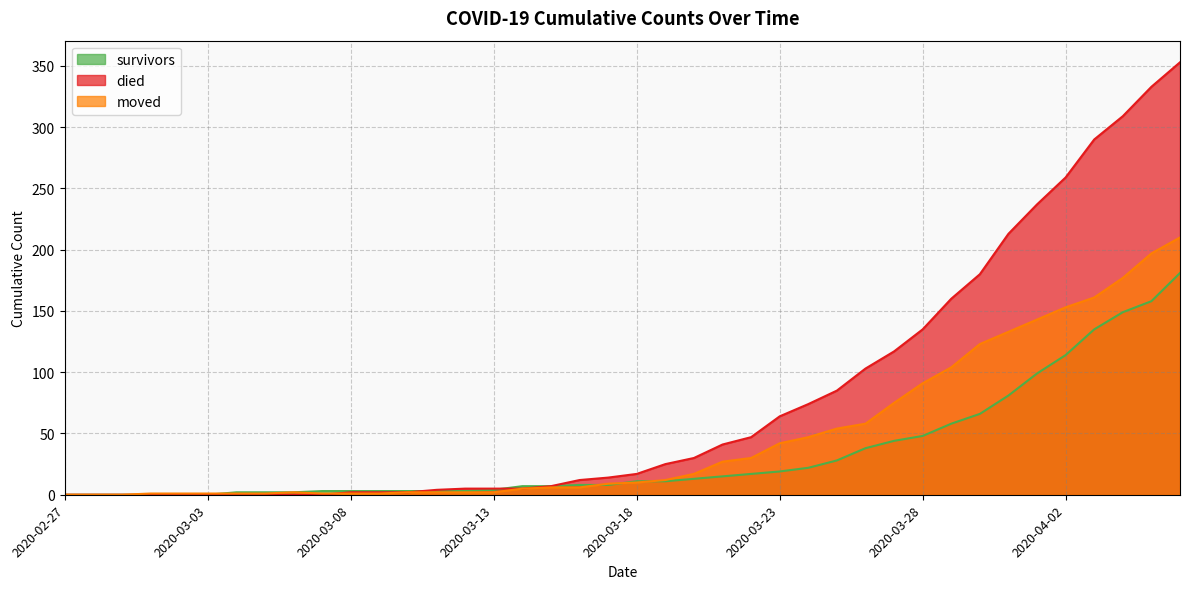

Reading left to right, transcribe all the data shown in this chart.

survivors: 0	0	0	0	0	0	2	2	2	3	3	3	3	3	3	4	7	7	8	8	11	11	13	15	17	19	22	28	38	44	48	58	66	81	99	114	135	149	158	181
died: 0	0	0	0	0	0	0	0	0	0	2	2	2	4	5	5	5	7	12	14	17	25	30	41	47	64	74	85	103	117	135	160	180	213	237	259	290	309	333	353
moved: 0	0	0	1	1	1	1	1	2	1	1	1	2	2	2	2	5	6	6	9	10	12	17	27	30	42	47	54	58	75	91	104	123	133	143	153	161	177	197	210